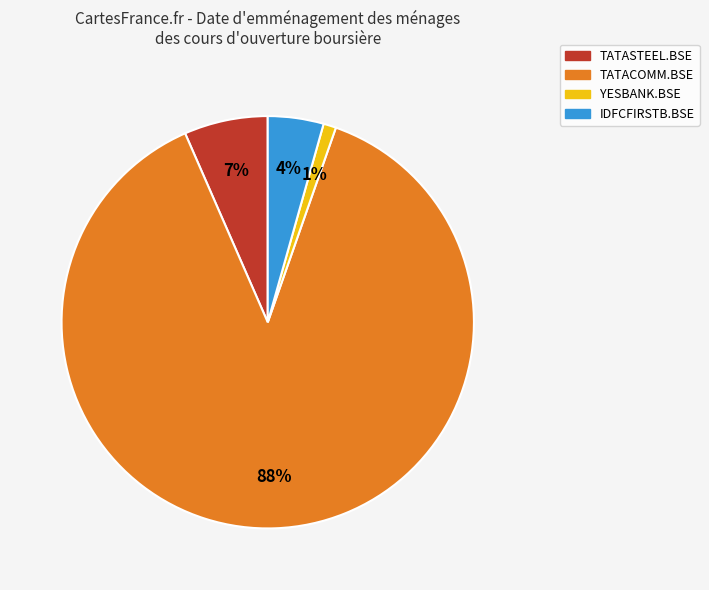

Which slice is the smallest?

YESBANK.BSE